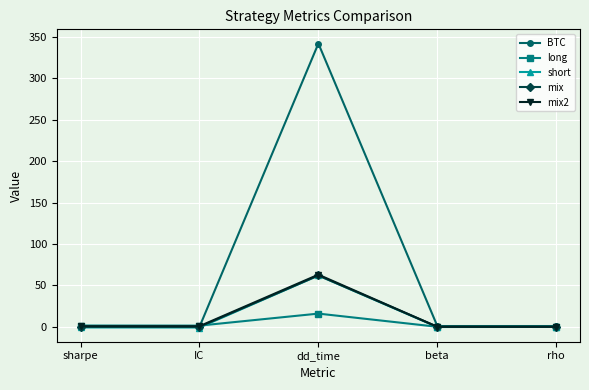

How many data points does each series have?

5